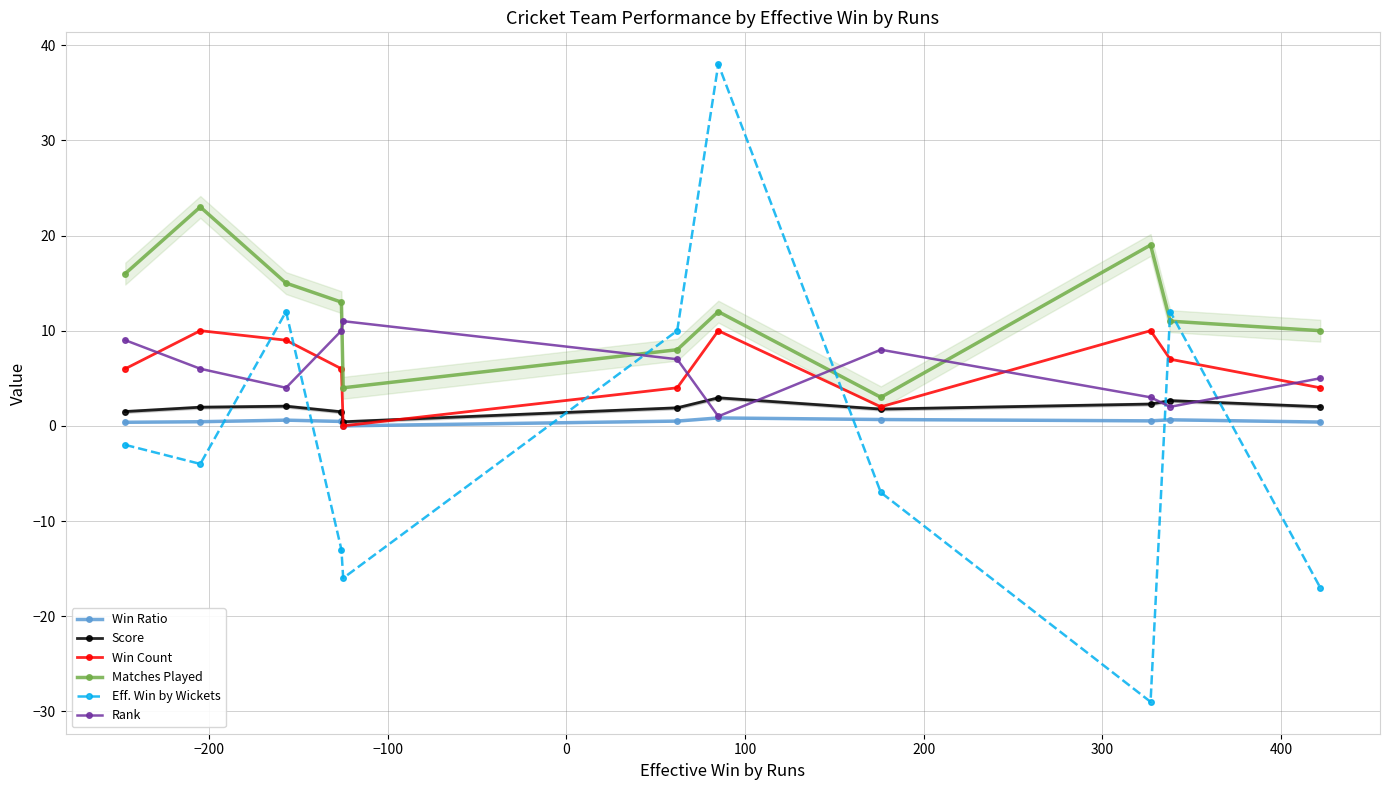

What is the value of the Rank point at the 5th from the left?

11.0